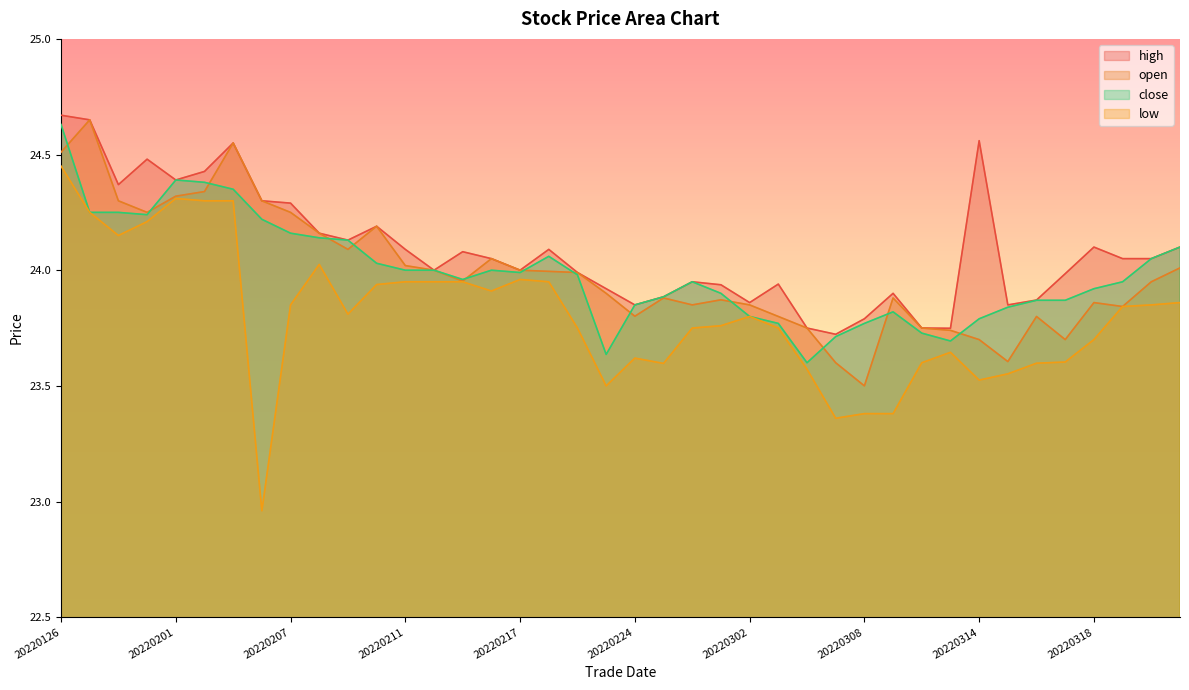

Which series changed the most between 20220307 and 20220316?

low